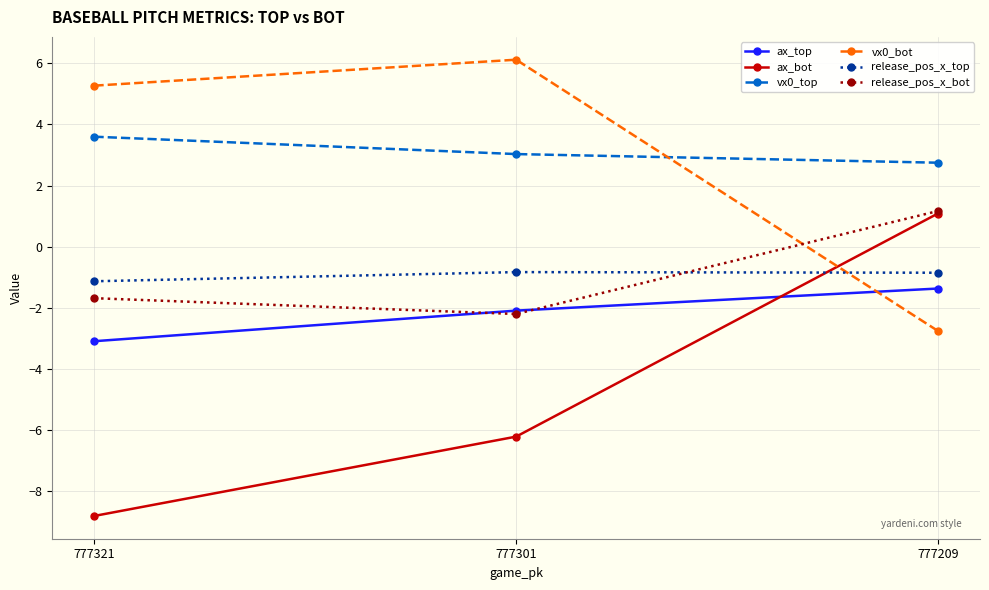

Which label corresponds to the smallest value in the chart?

777321